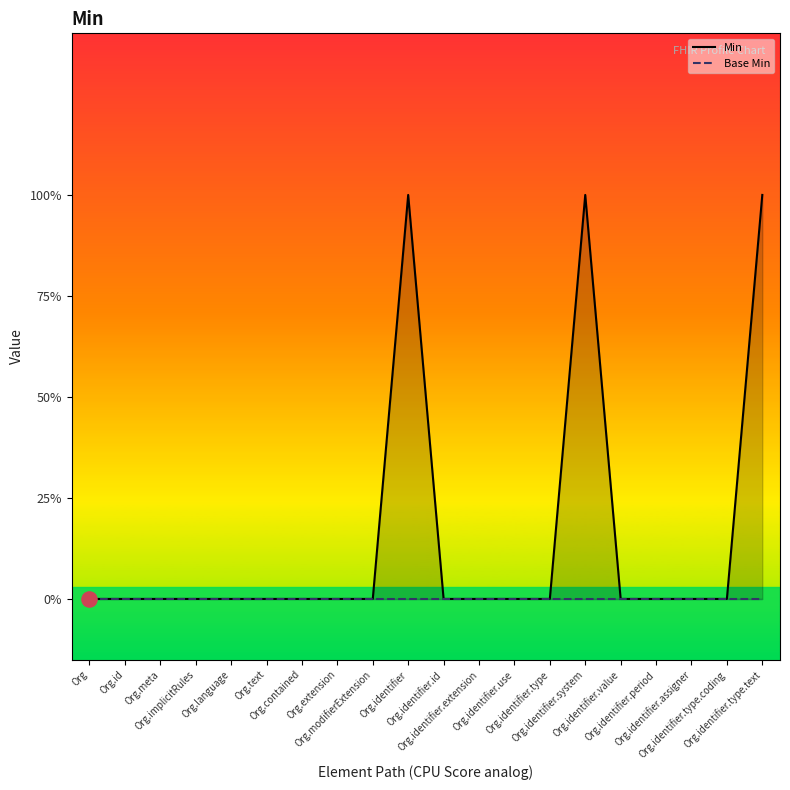

What are all the series names shown in the legend?

Min, Base Min